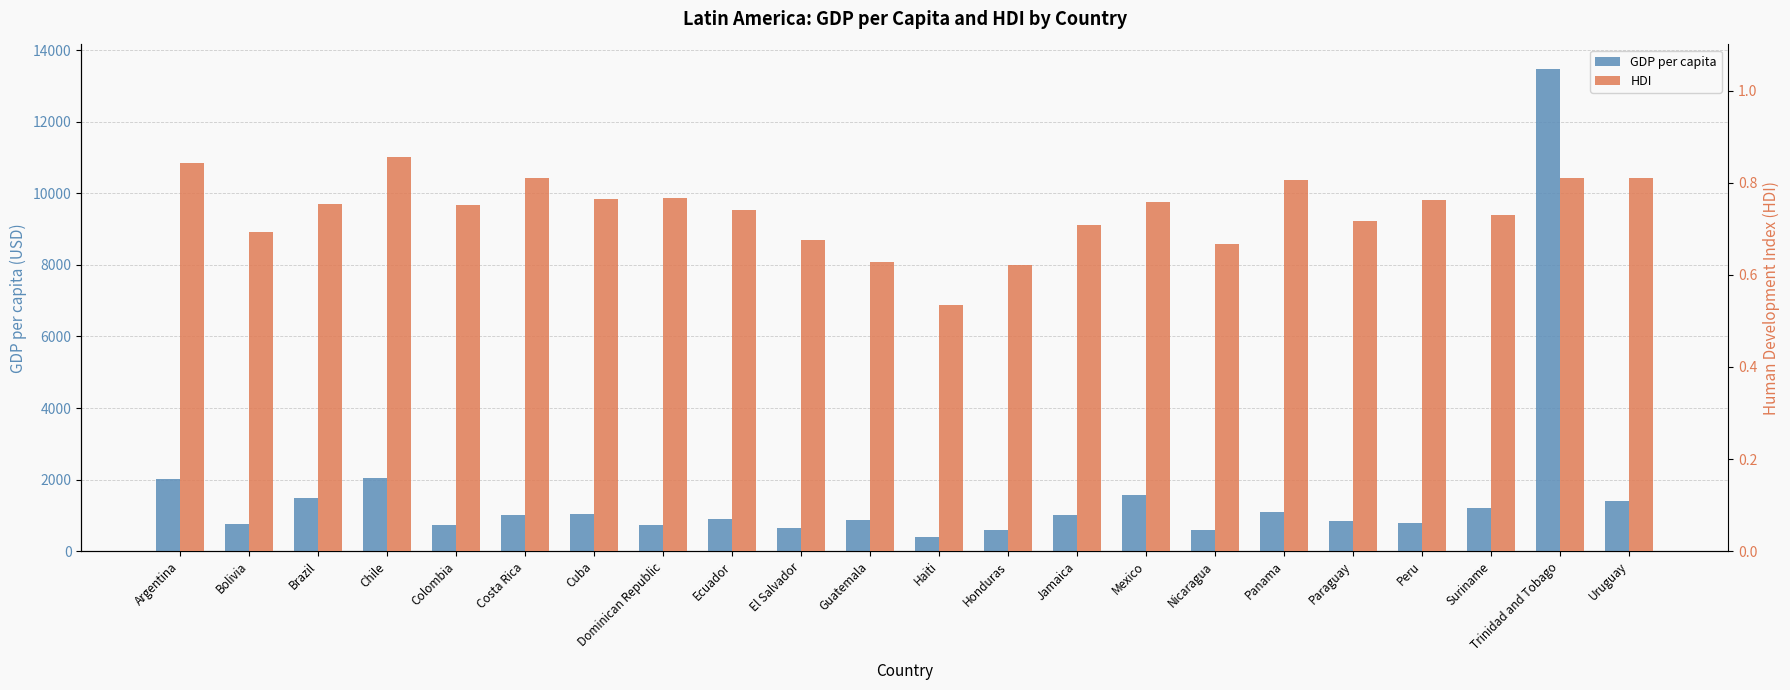

The GDP per capita series shows 1244.2 at Ecuador. True or false?

False